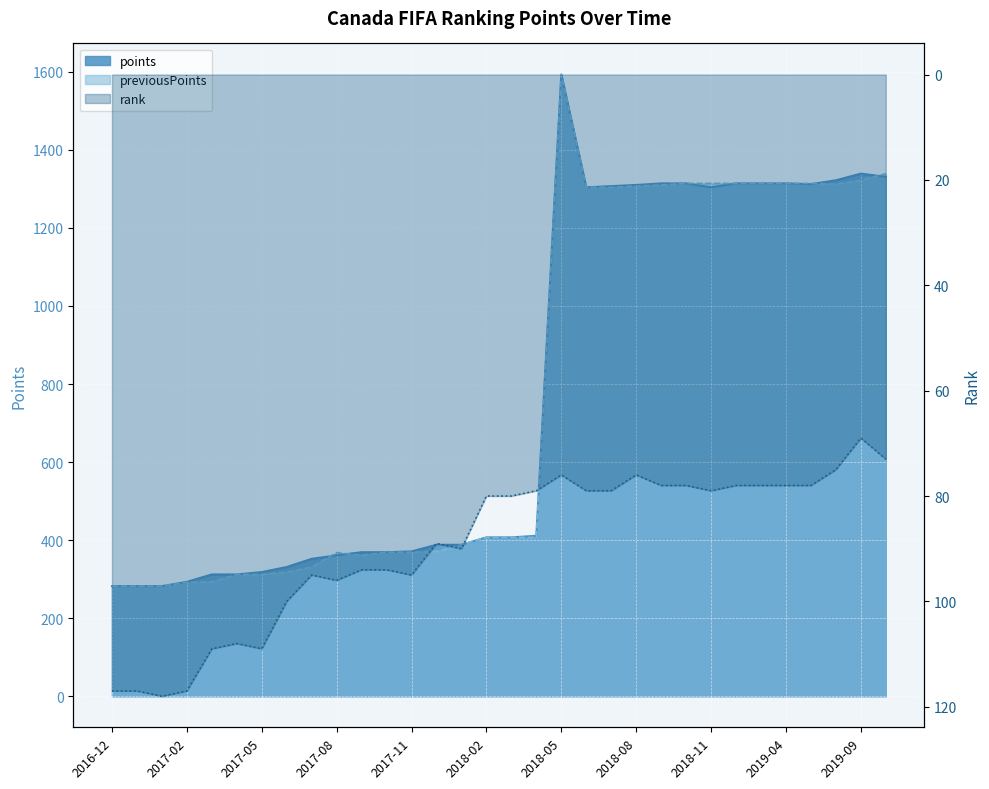

Which series has the largest total across all categories?

points